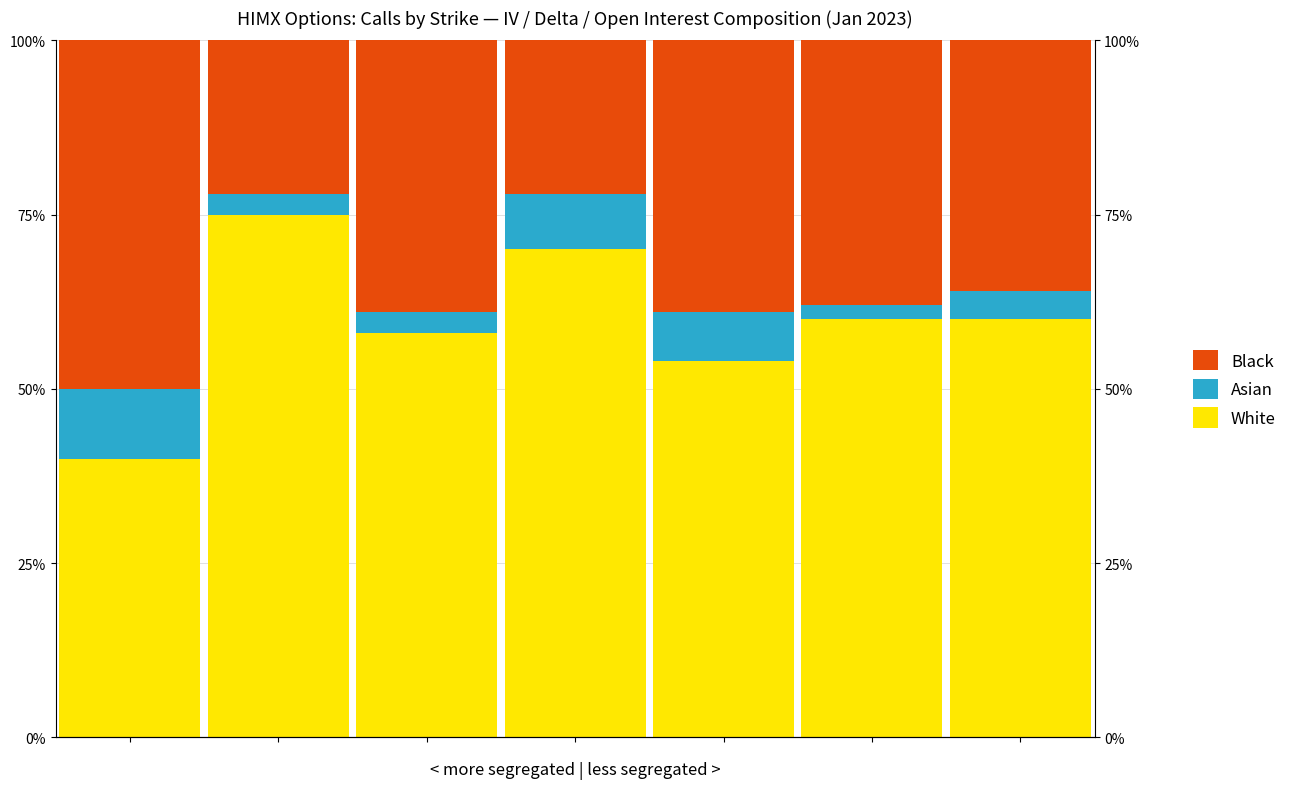

Rank the series by their maximum value, from lowest to highest.

Asian, Black, White